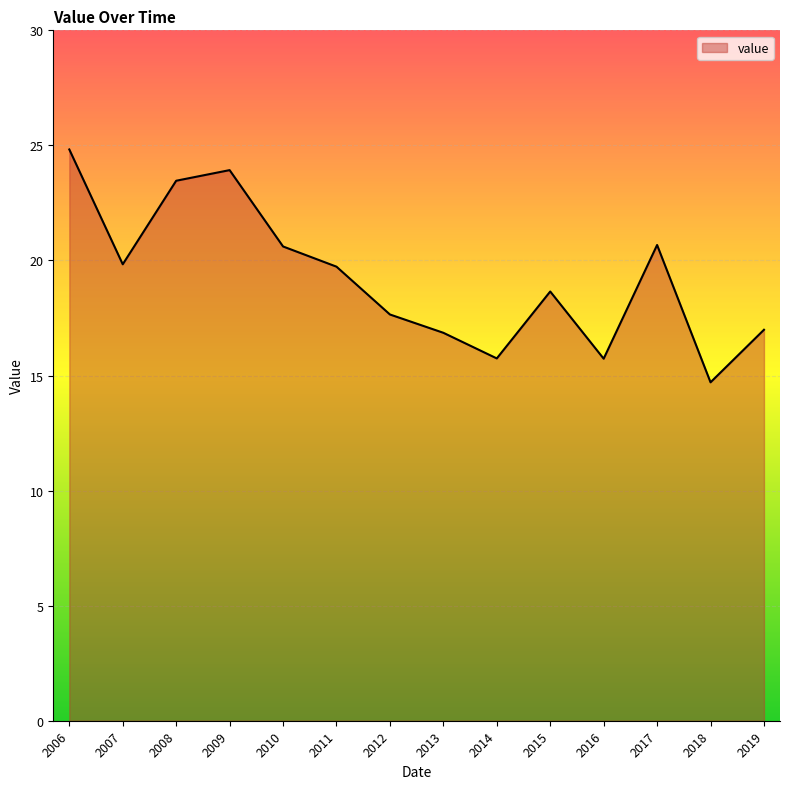

Where is the data nearest to the value 19?

2015